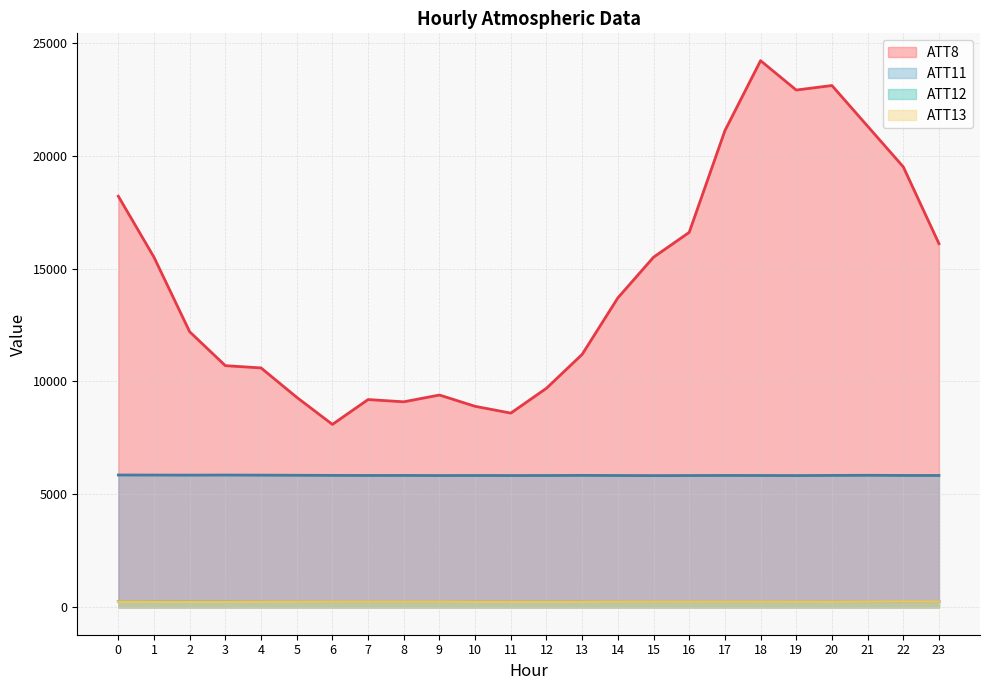

Reading left to right, list all the values displayed in this chart.

ATT8: 0=18200.0	1=15500.0	2=12200.0	3=10700.0	4=10600.0	5=9300.0	6=8100.0	7=9200.0	8=9100.0	9=9400.0	10=8900.0	11=8600.0	12=9700.0	13=11200.0	14=13700.0	15=15500.0	16=16600.0	17=21100.0	18=24200.0	19=22900.0	20=23100.0	21=21300.0	22=19500.0	23=16100.0
ATT11: 0=5859.6	1=5857.9	2=5854.2	3=5858.6	4=5853.3	5=5848.2	6=5842.3	7=5839.5	8=5840.4	9=5836.0	10=5838.1	11=5836.3	12=5837.5	13=5842.6	14=5837.6	15=5833.3	16=5836.1	17=5839.8	18=5838.2	19=5835.0	20=5841.3	21=5846.9	22=5840.3	23=5839.1
ATT12: 0=264.9	1=264.1	2=264.2	3=263.9	4=263.3	5=263.7	6=263.6	7=264.3	8=264.6	9=264.5	10=264.5	11=263.9	12=264.2	13=263.9	14=263.1	15=263.3	16=264.4	17=264.9	18=264.8	19=265.2	20=265.1	21=264.7	22=264.0	23=265.1
ATT13: 0=255.2	1=253.6	2=253.6	3=253.1	4=255.9	5=257.2	6=258.8	7=259.2	8=259.3	9=259.6	10=255.4	11=255.2	12=254.2	13=255.9	14=258.2	15=259.1	16=258.7	17=259.4	18=258.9	19=258.4	20=256.5	21=260.2	22=262.2	23=260.7